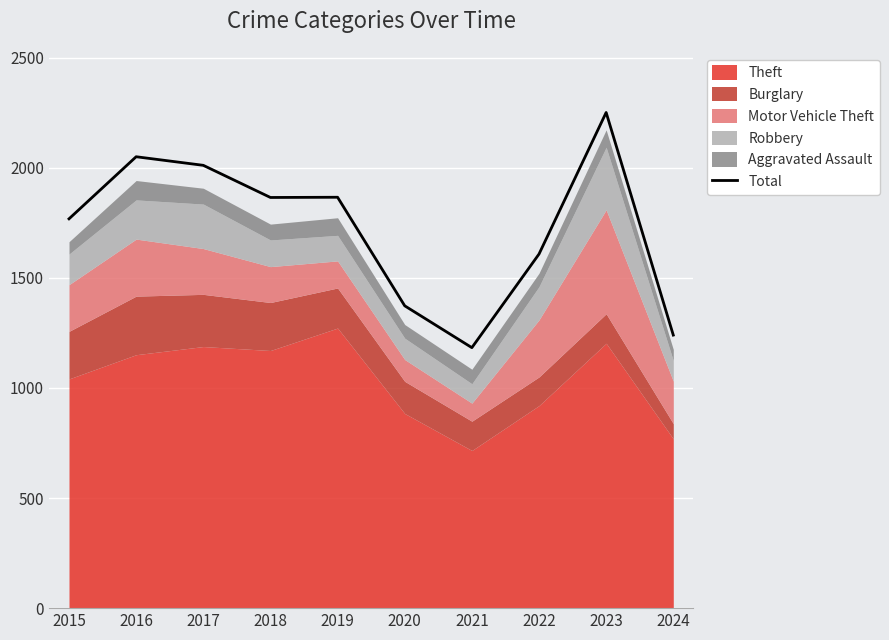

How many lines are shown in the chart?

1